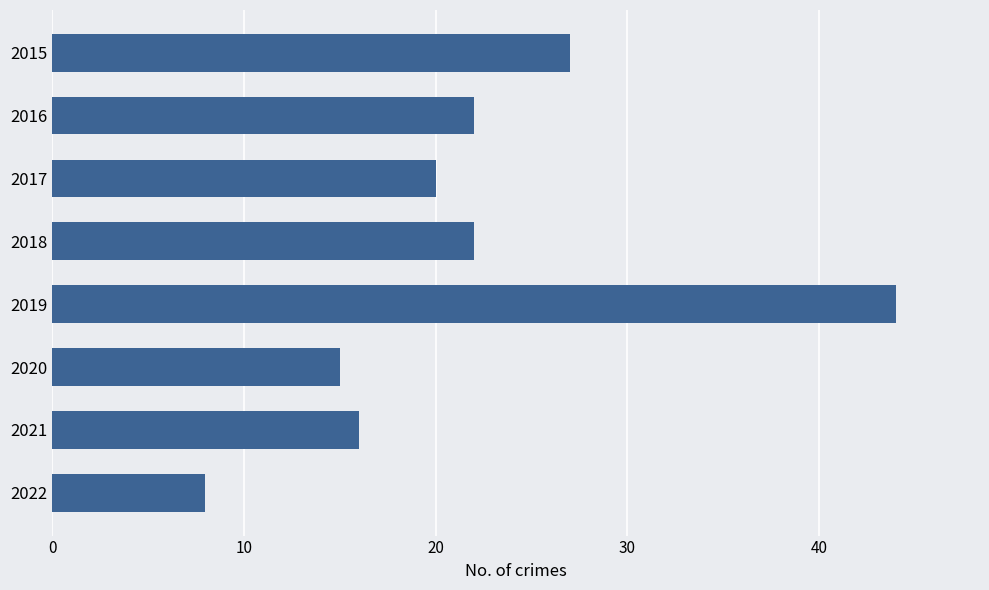

Reading top to bottom, transcribe all the data shown in this chart.

27	22	20	22	44	15	16	8